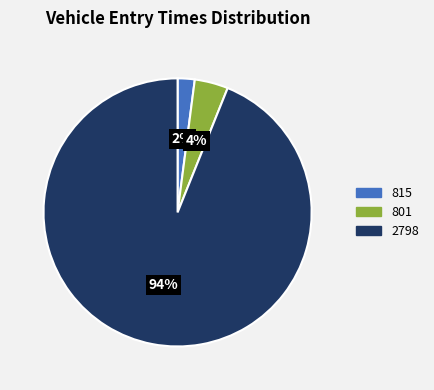

Which has a higher value, 815 or 2798?

2798